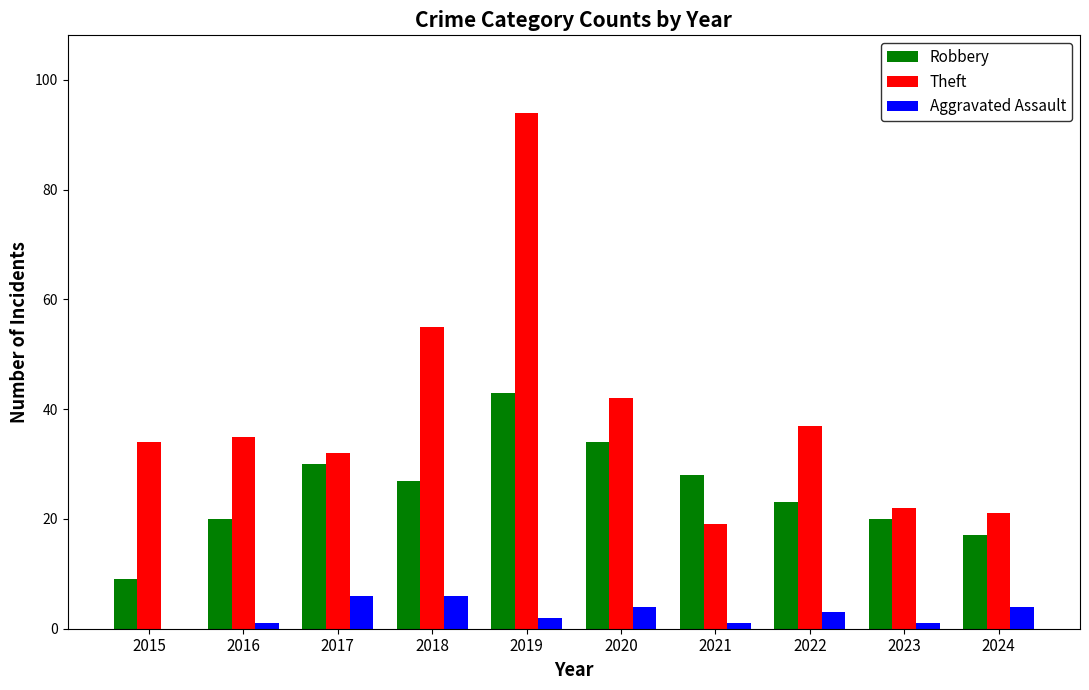

What is the maximum value for Aggravated Assault?

6